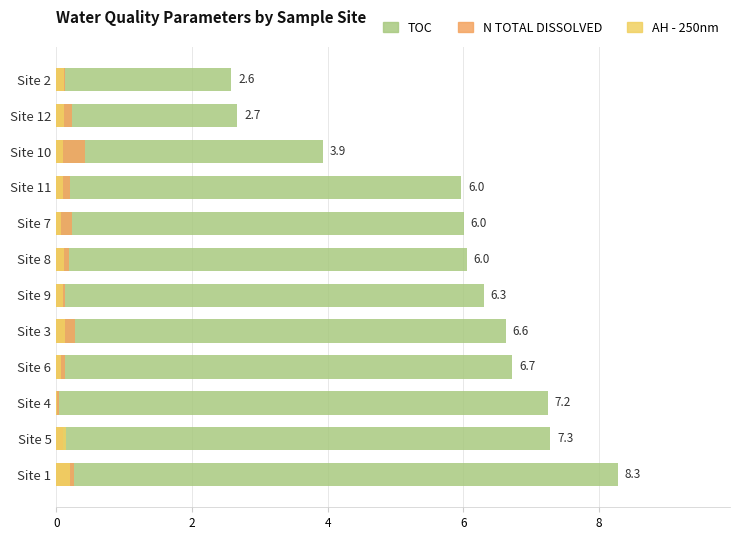

At Site 7, list the series in order from smallest to largest.

AH - 250nm, N TOTAL DISSOLVED, TOC